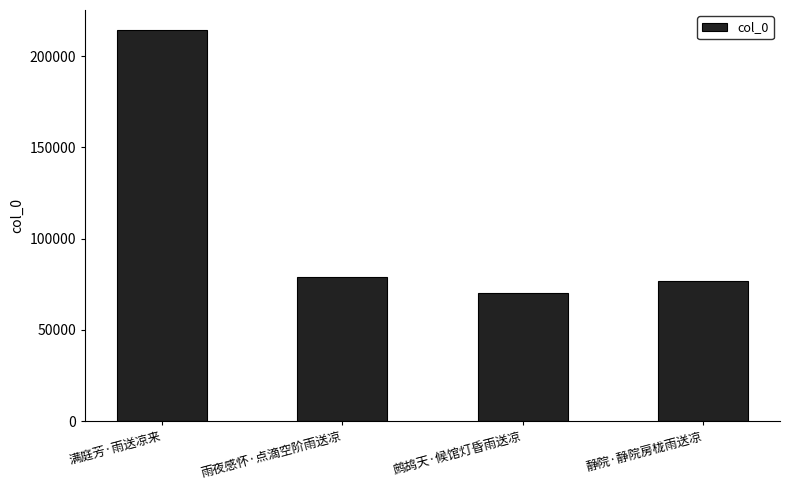

What is the change in value from 满庭芳·雨送凉来 to 鹧鸪天·候馆灯昏雨送凉?

-144240